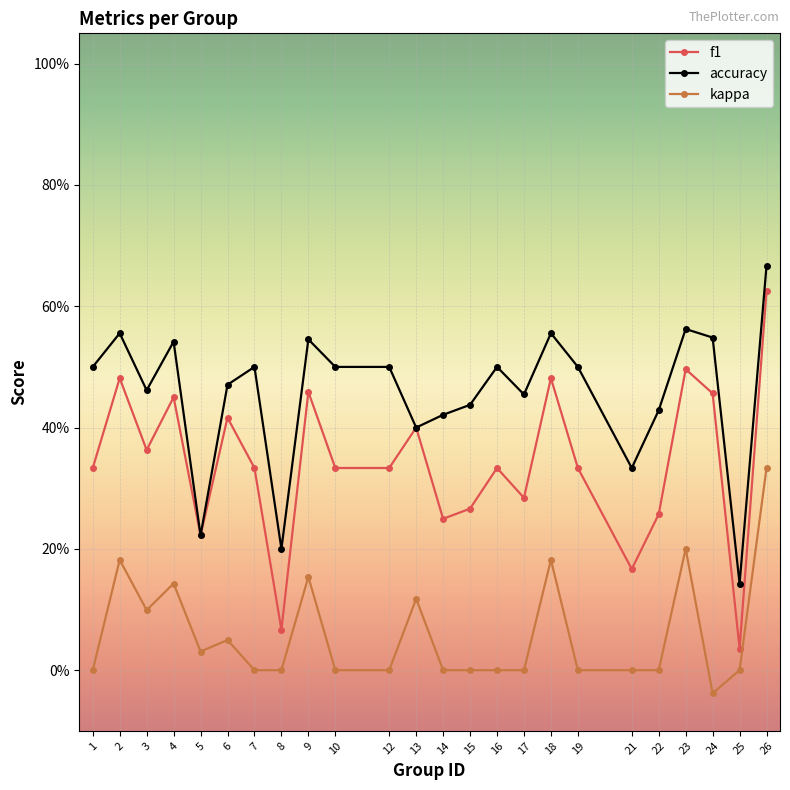

What are all the series names shown in the legend?

f1, accuracy, kappa